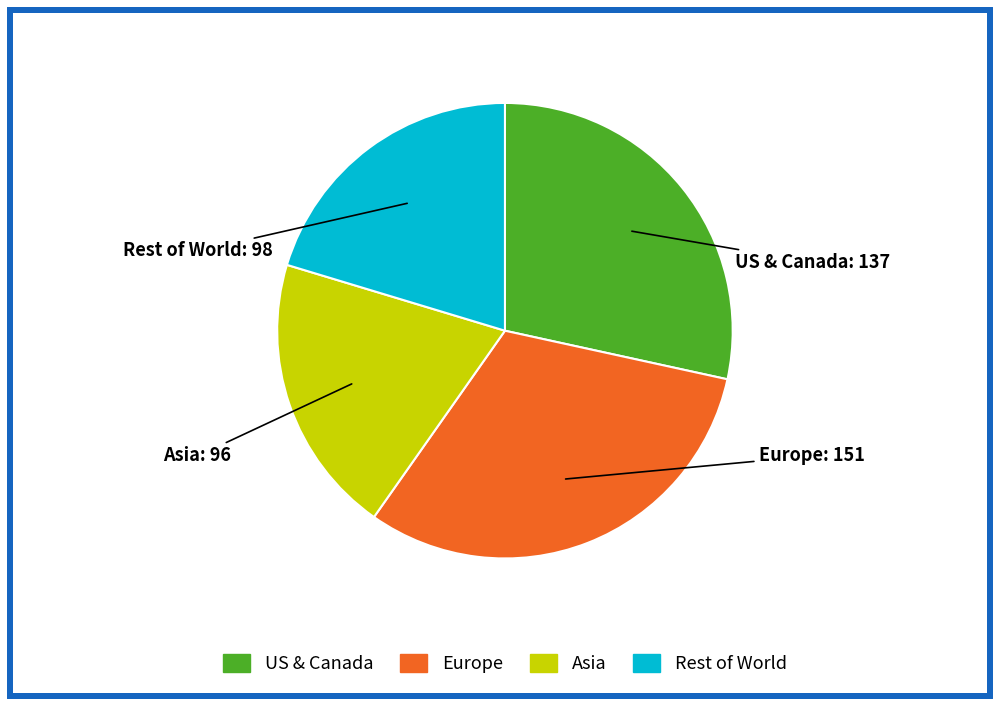

Combined, do US & Canada and Asia account for over 50%?

No